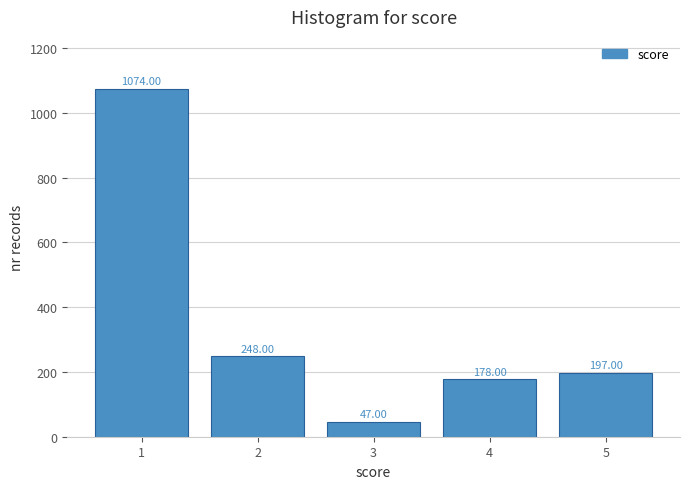

What is the change in value from 1 to 5?

-877